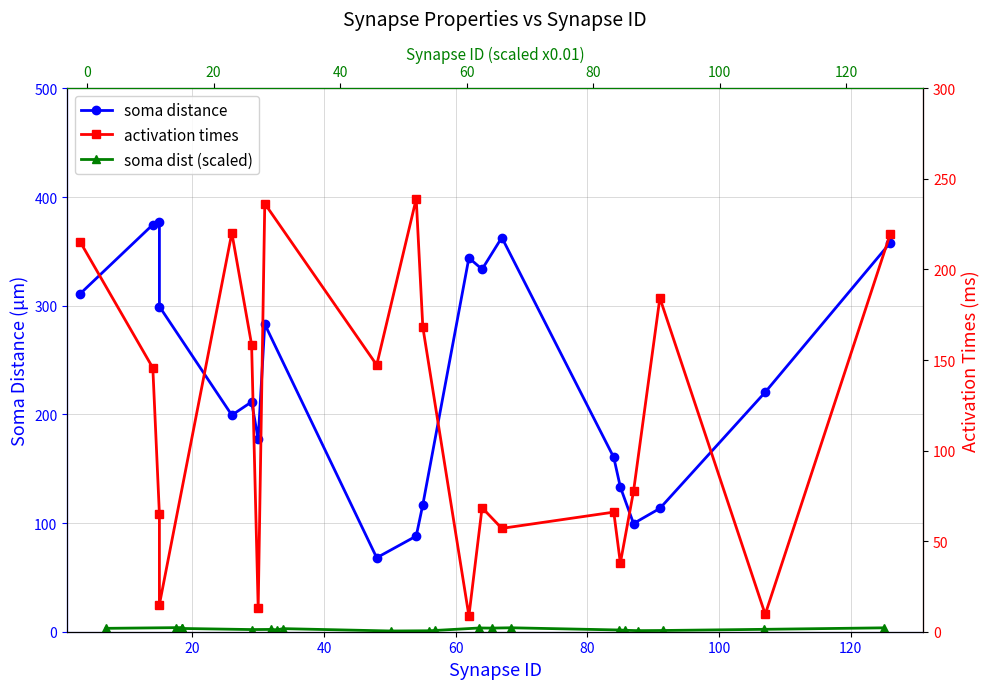

Does the chart have visible grid lines?

Yes